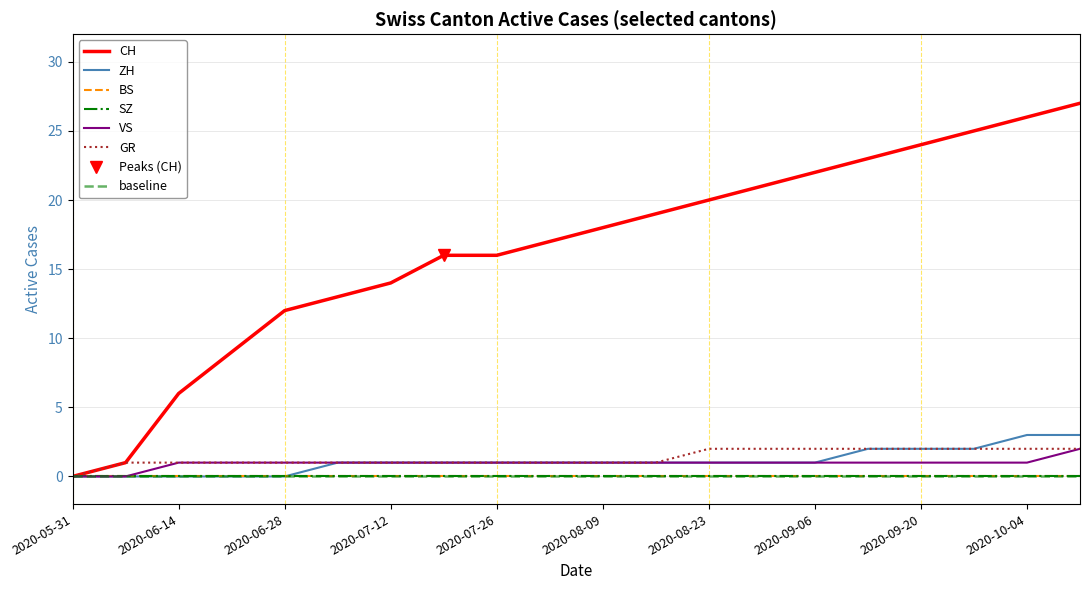

The ZH series shows 0 at 2020-05-31. True or false?

True